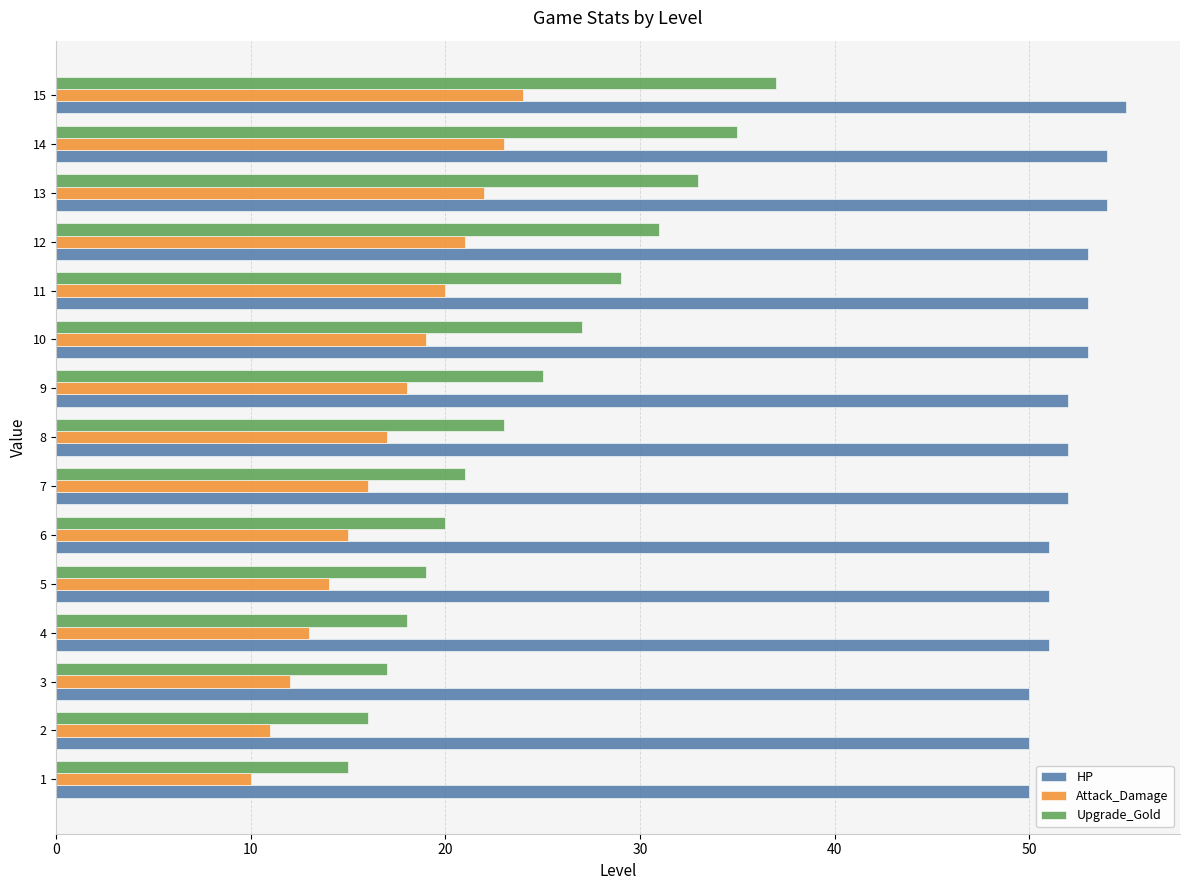

What are all the series names shown in the legend?

HP, Attack_Damage, Upgrade_Gold